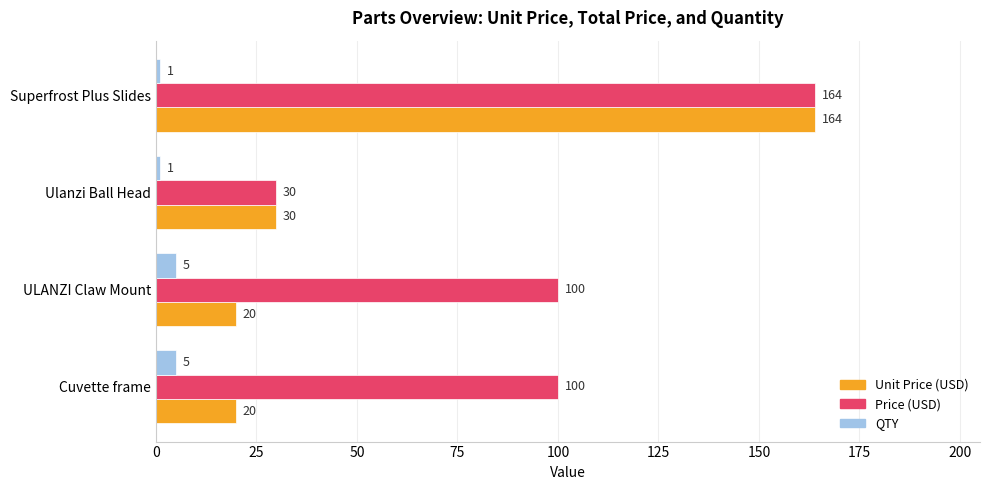

Is it true that Unit Price (USD) equals 164 at Superfrost Plus Slides?

True